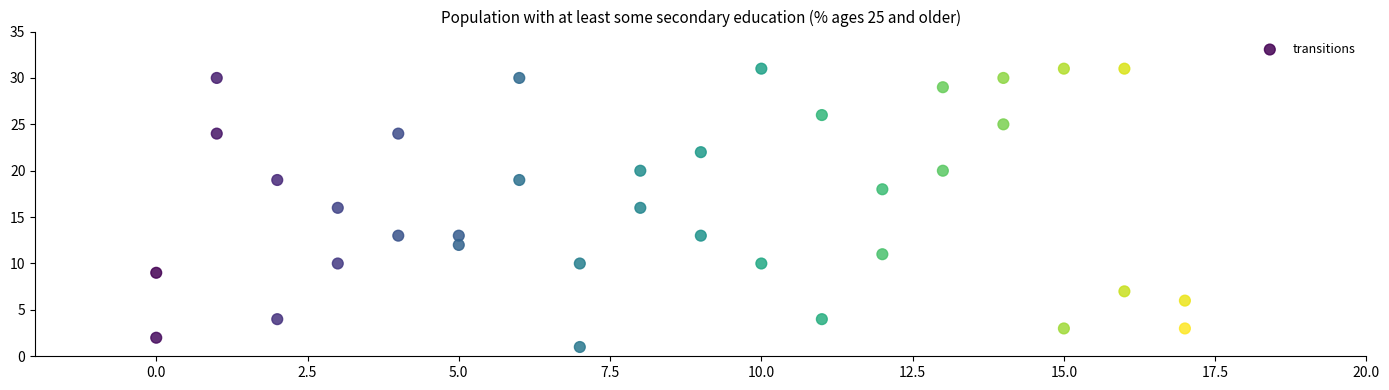

What is the range of X values (max minus min)?

17